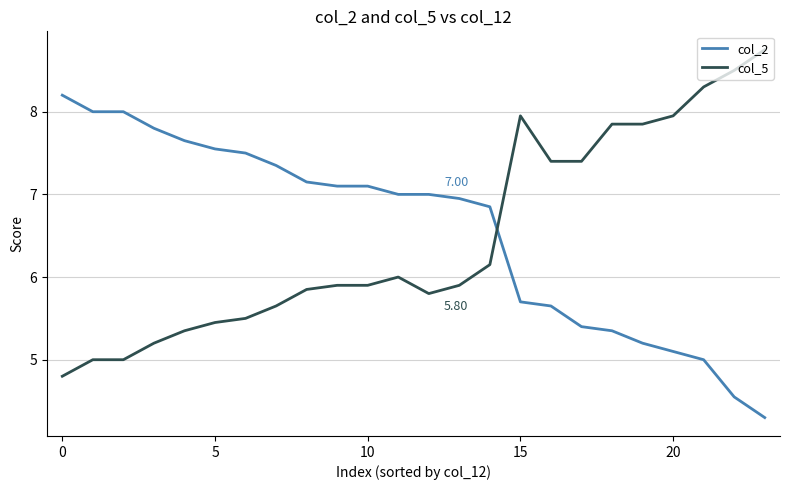

How many distinct data groups are displayed?

2